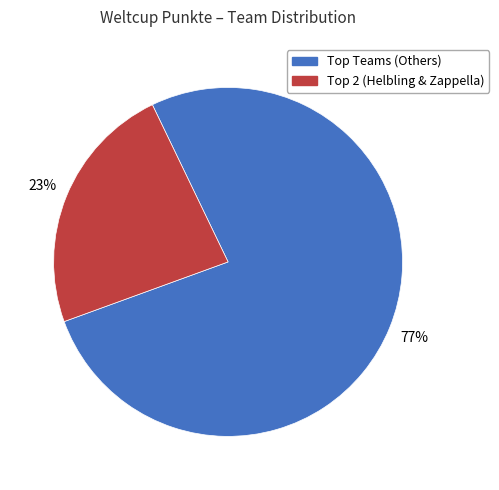

How many segments does this pie chart have?

2